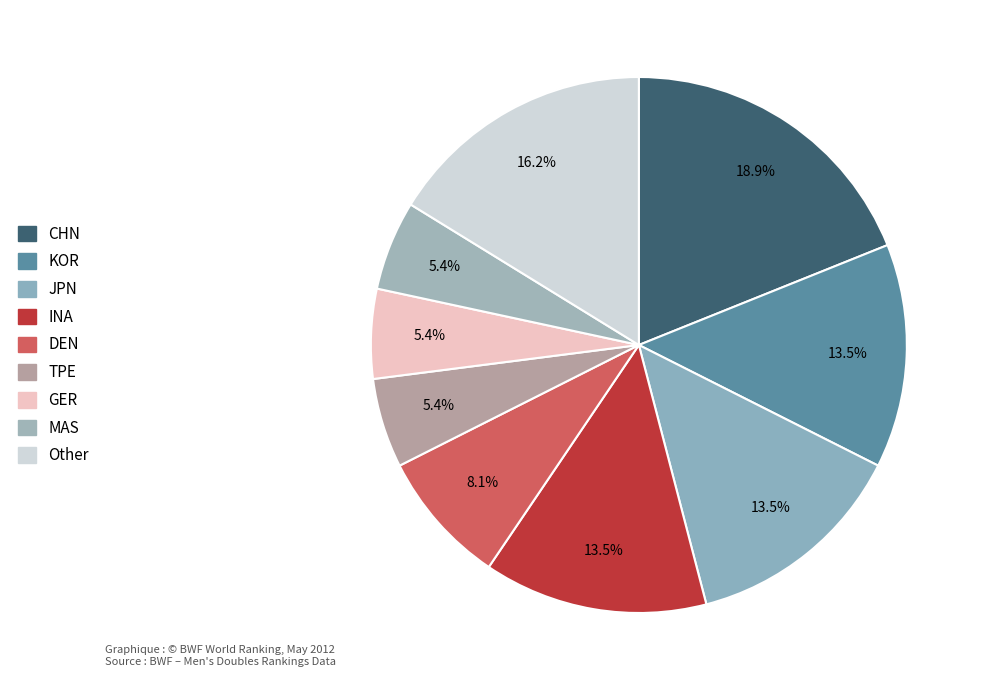

To the nearest percent, what is the difference between the DEN and TPE slice percentages?

3%